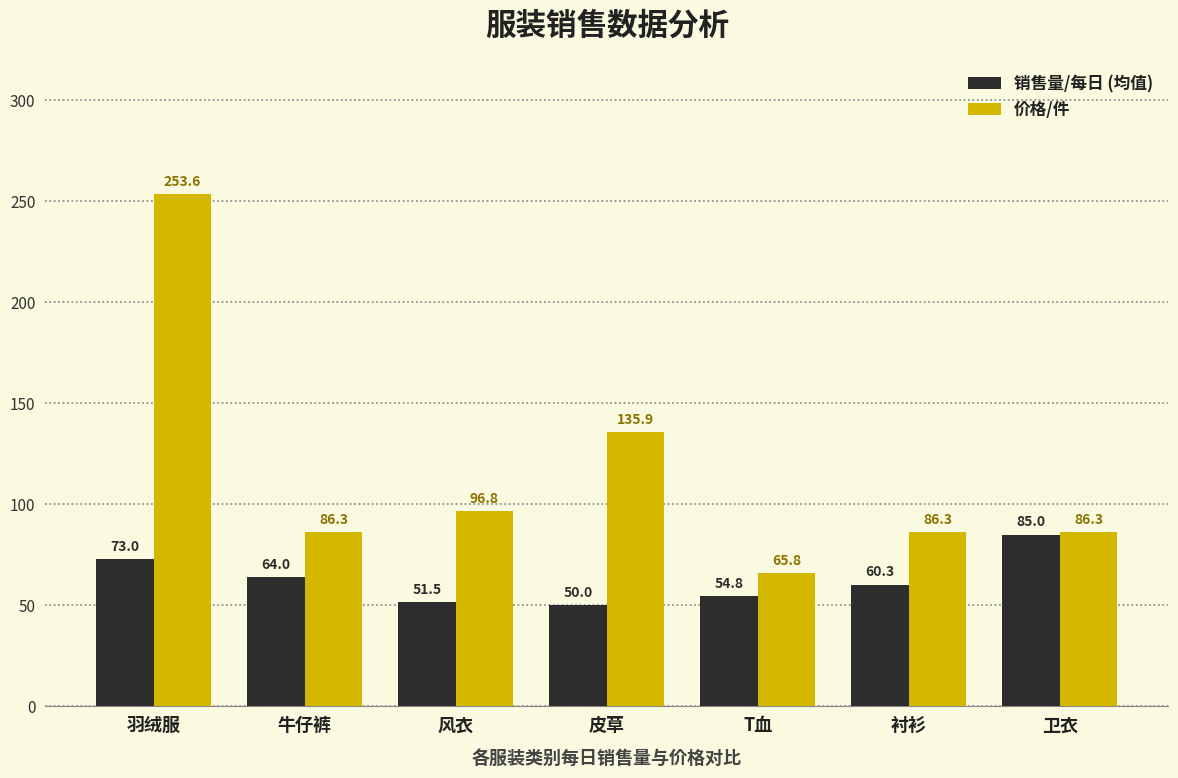

What is the greatest value displayed?

253.6